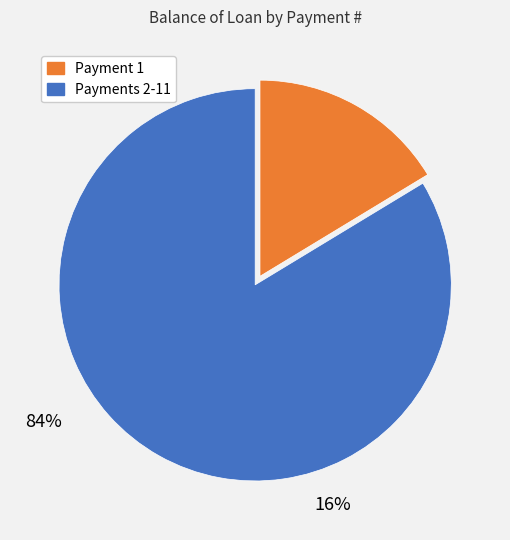

Is there any slice that represents more than half of the pie?

Yes